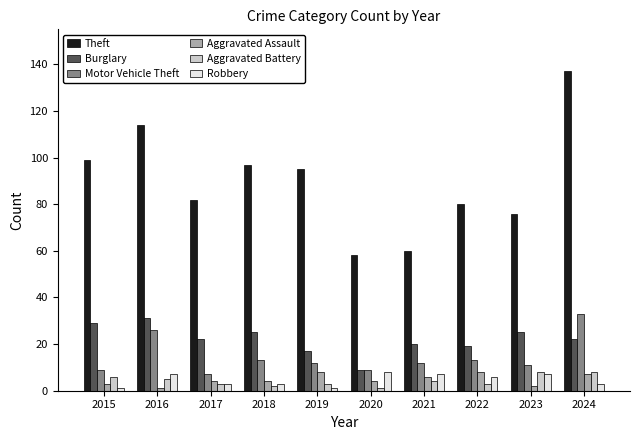

How many groups of bars are there?

10